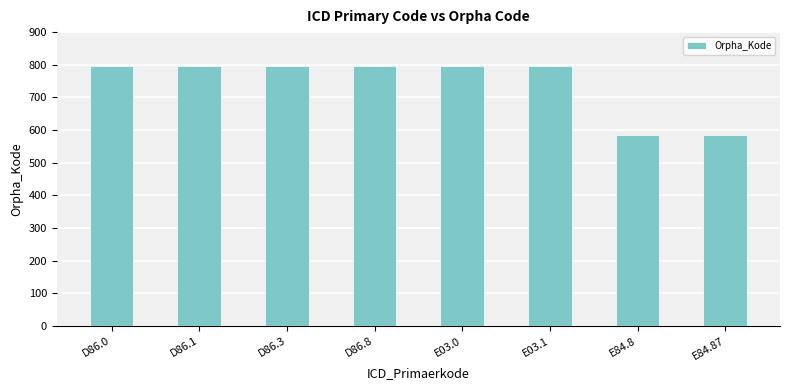

The chart shows a value of 797 at D86.8. True or false?

True